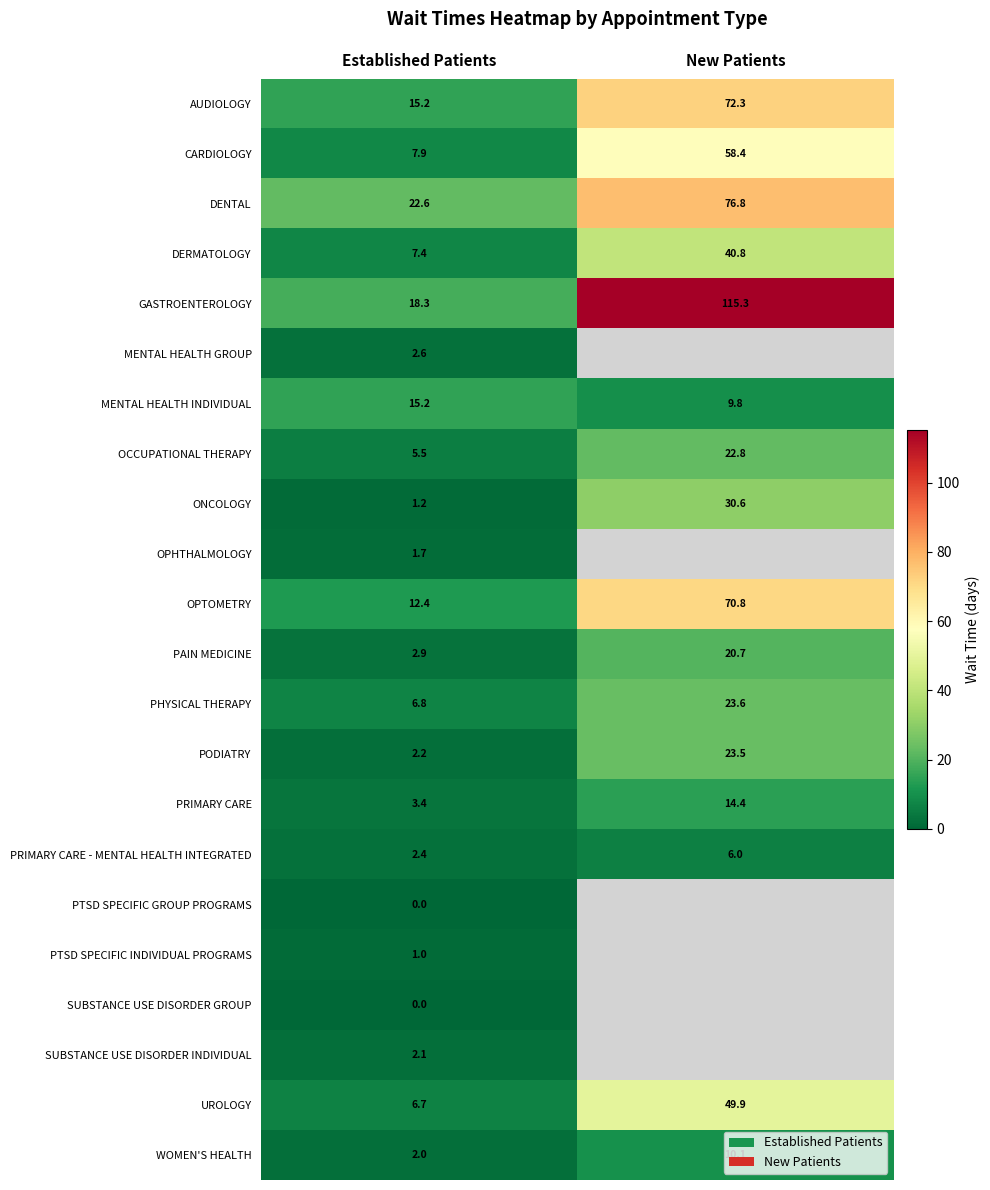

The value of DENTAL at New Patients is 132.8. True or false?

False